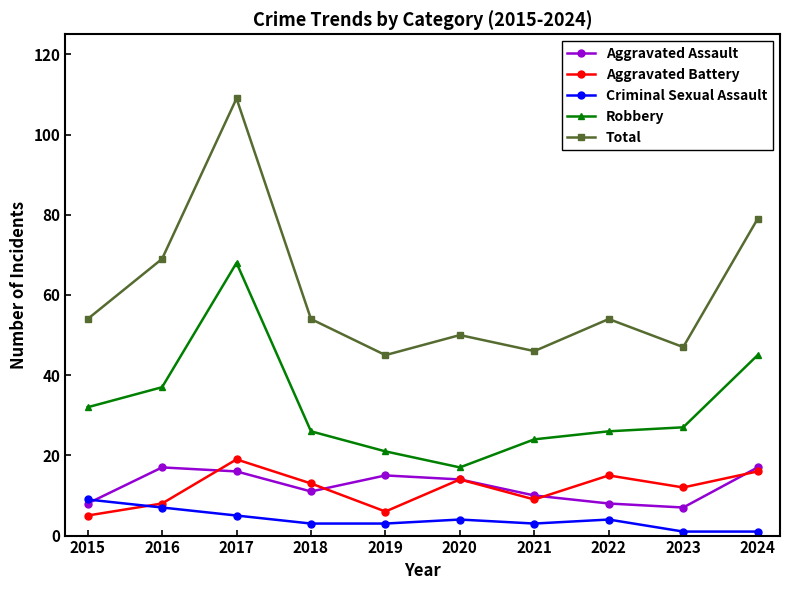

True or false: Criminal Sexual Assault and Total cross at least once.

False